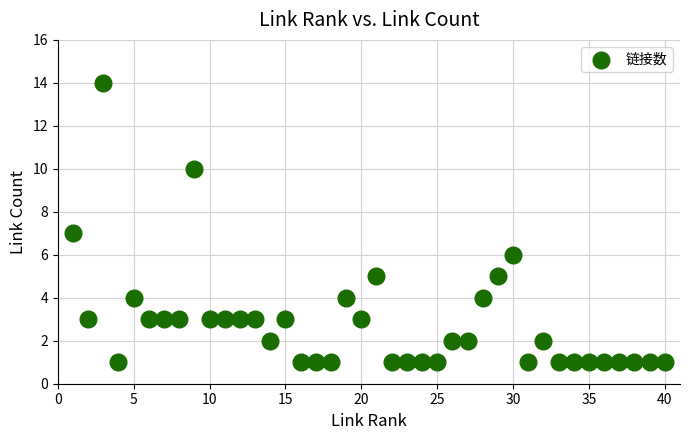

What is the range of X values (max minus min)?

39